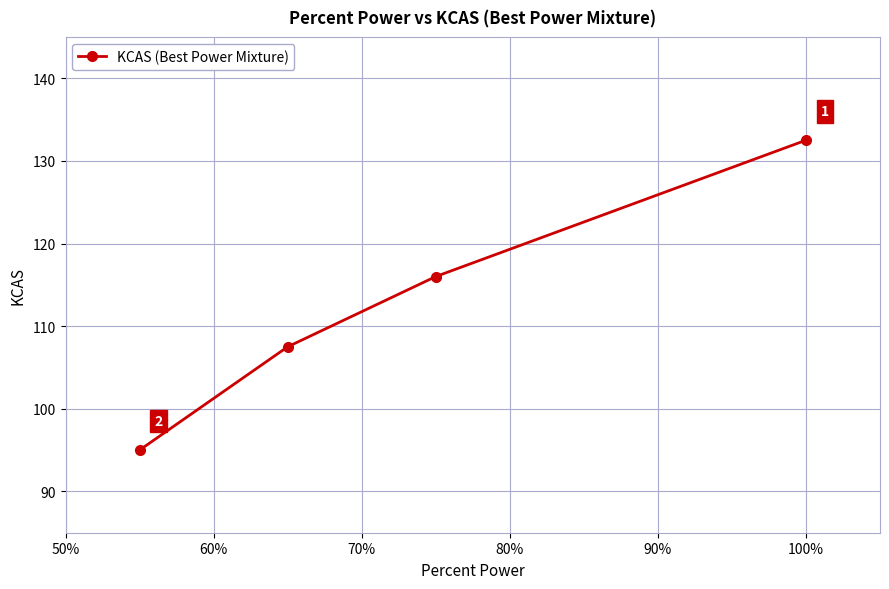

What is the smallest value displayed?

95.0